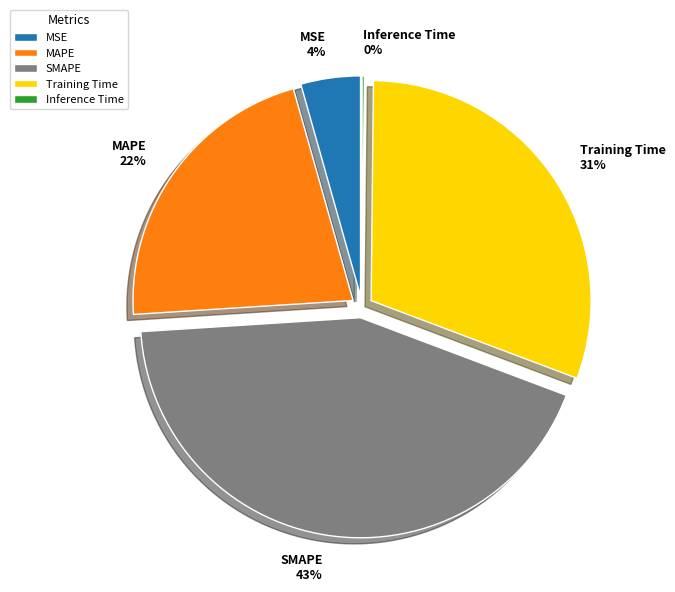

How many slices are in this pie chart?

5